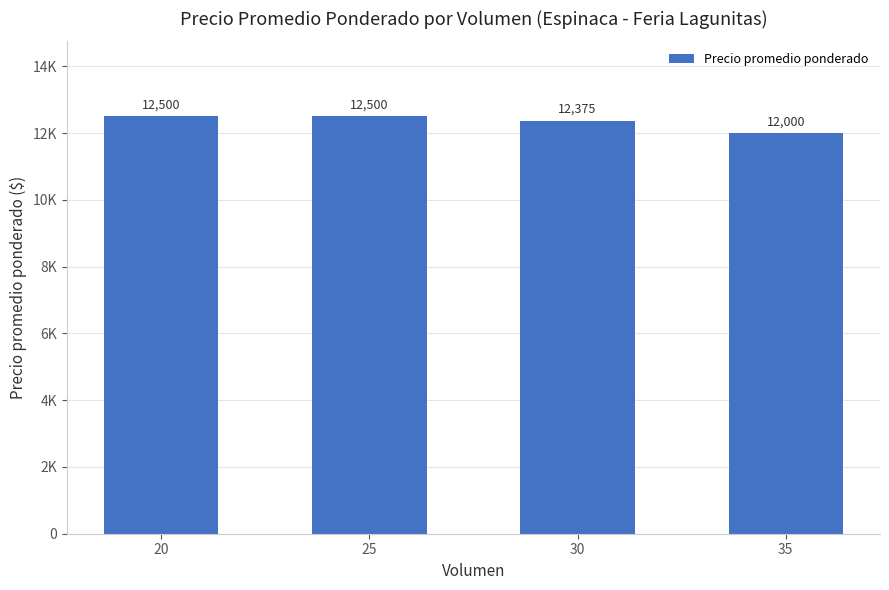

Are the bars horizontal?

No